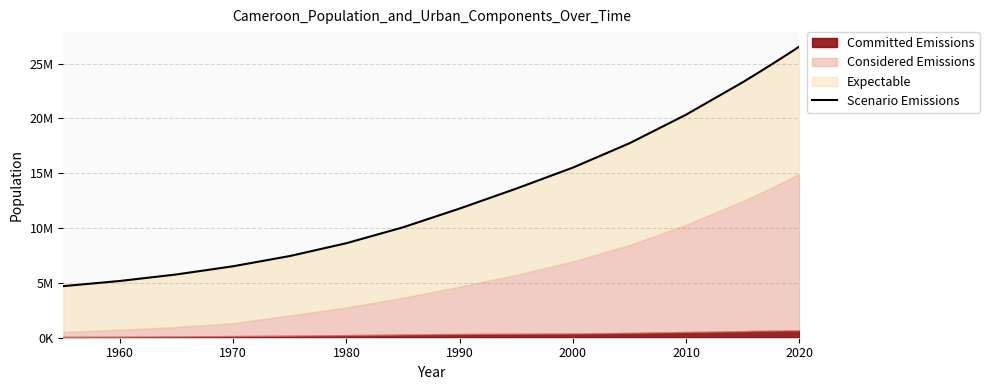

What is the smallest value displayed?

4706995